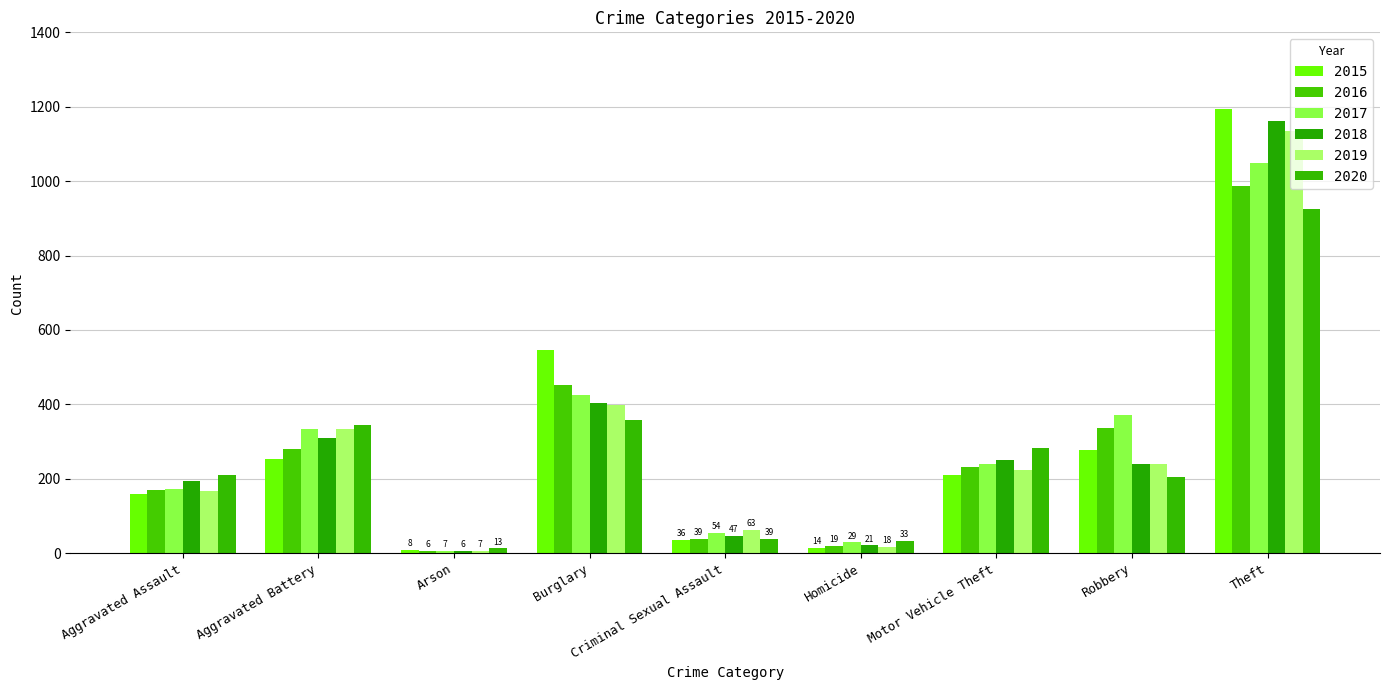

What is the label of the 8th bar from the right?

Aggravated Battery